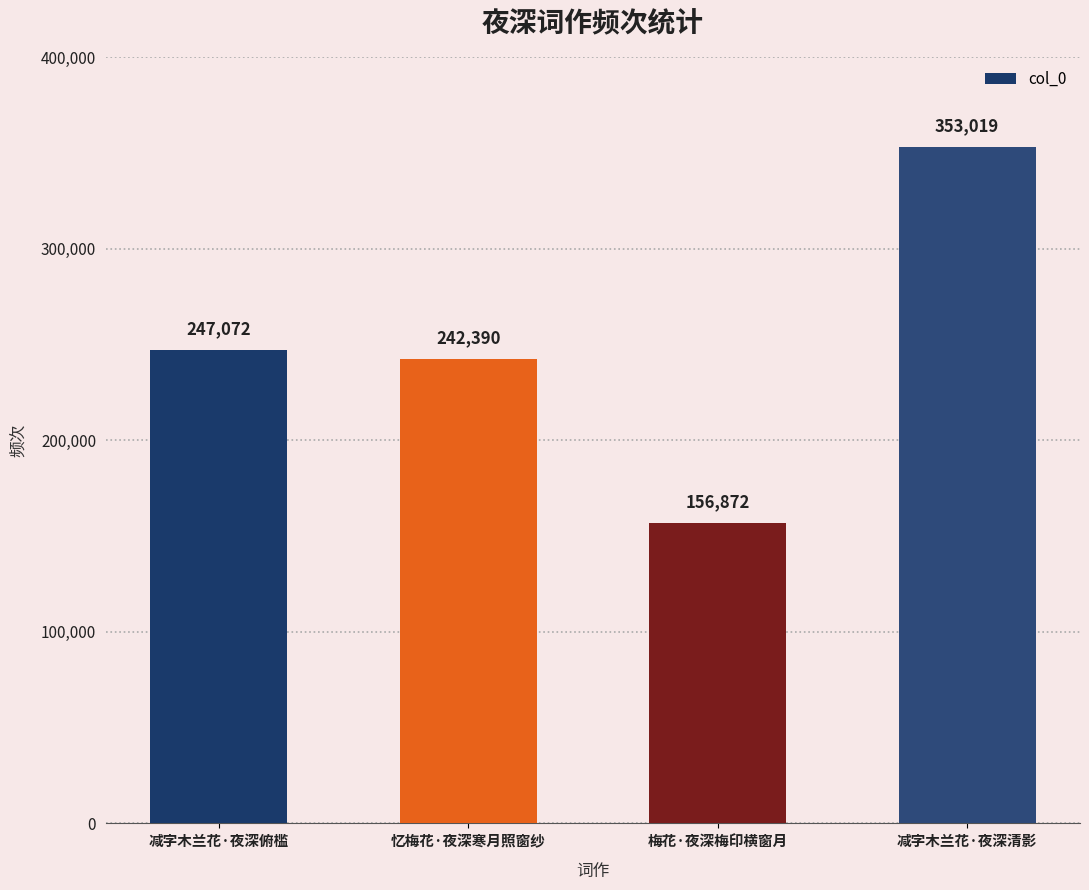

What is the label of the 3rd bar from the left?

梅花·夜深梅印横窗月